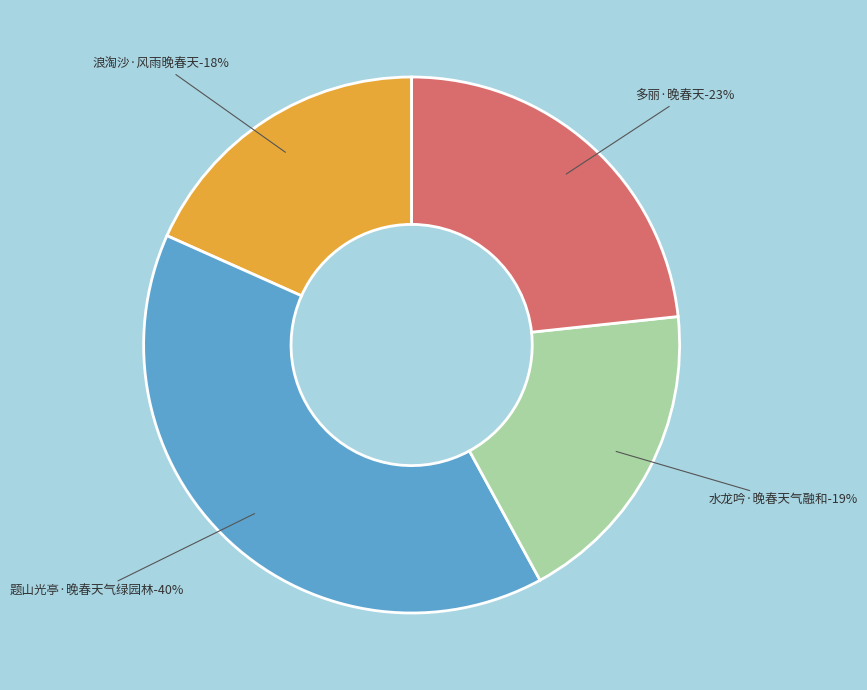

Approximately how many times larger is the value at 题山光亭·晚春天气绿园林 compared to 浪淘沙·风雨晚春天?

2.2